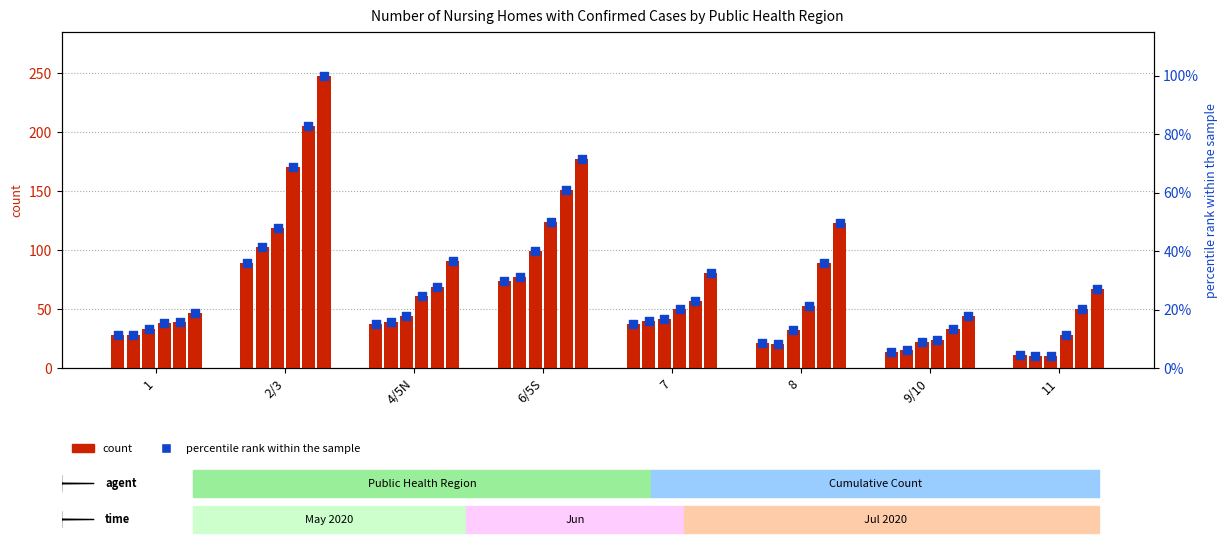

What is the change in value from 1 to 4/5N?

+3.6